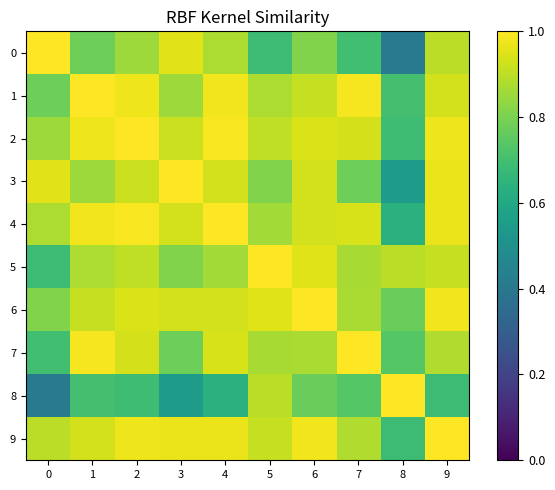

Reading right to left, extract all data points from this chart.

0: 9=0.9	8=0.4	7=0.7	6=0.8	5=0.7	4=0.9	3=1.0	2=0.9	1=0.8	0=1.0
1: 9=0.9	8=0.7	7=1.0	6=0.9	5=0.9	4=1.0	3=0.9	2=1.0	1=1.0	0=0.8
2: 9=1.0	8=0.7	7=0.9	6=0.9	5=0.9	4=1.0	3=0.9	2=1.0	1=1.0	0=0.9
3: 9=1.0	8=0.6	7=0.8	6=0.9	5=0.8	4=0.9	3=1.0	2=0.9	1=0.9	0=1.0
4: 9=1.0	8=0.6	7=0.9	6=0.9	5=0.9	4=1.0	3=0.9	2=1.0	1=1.0	0=0.9
5: 9=0.9	8=0.9	7=0.9	6=1.0	5=1.0	4=0.9	3=0.8	2=0.9	1=0.9	0=0.7
6: 9=1.0	8=0.8	7=0.9	6=1.0	5=1.0	4=0.9	3=0.9	2=0.9	1=0.9	0=0.8
7: 9=0.9	8=0.7	7=1.0	6=0.9	5=0.9	4=0.9	3=0.8	2=0.9	1=1.0	0=0.7
8: 9=0.7	8=1.0	7=0.7	6=0.8	5=0.9	4=0.6	3=0.6	2=0.7	1=0.7	0=0.4
9: 9=1.0	8=0.7	7=0.9	6=1.0	5=0.9	4=1.0	3=1.0	2=1.0	1=0.9	0=0.9